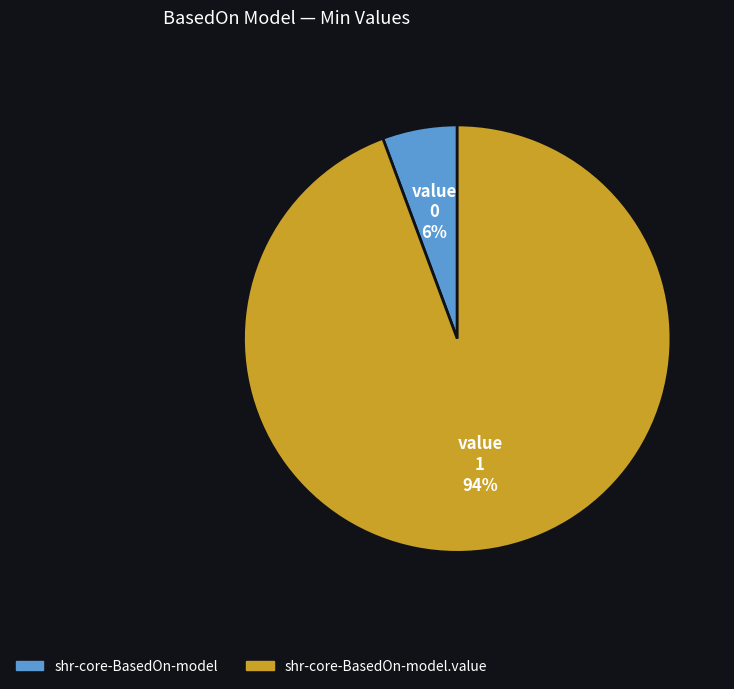

To the nearest percent, what is the combined percentage of shr-core-BasedOn-model.value and shr-core-BasedOn-model?

100%